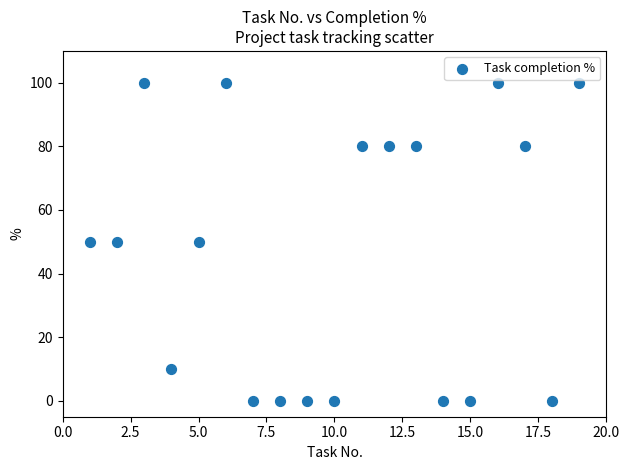

What is the range of Y values (max minus min)?

100